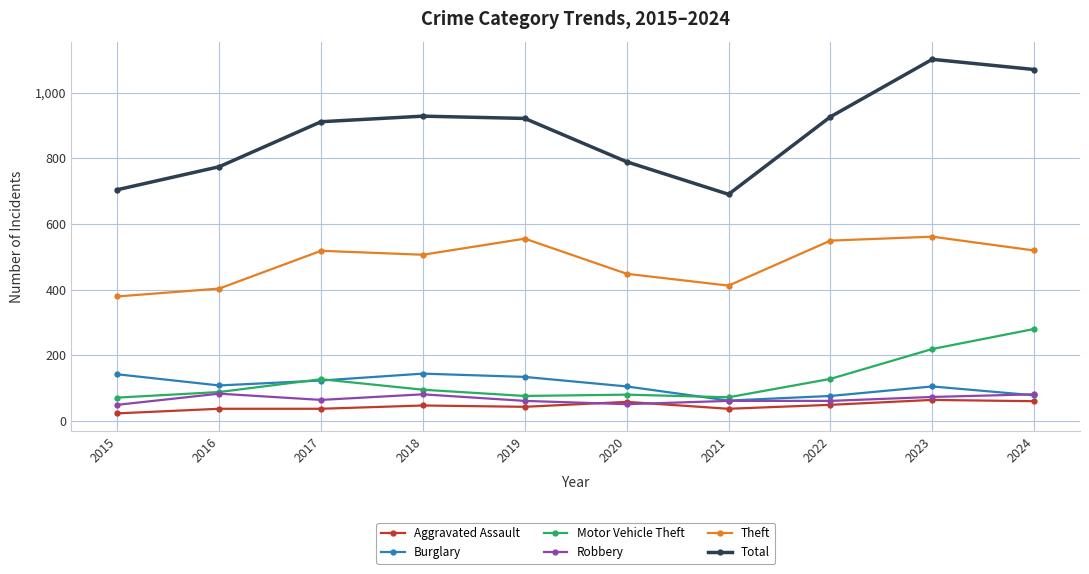

At which category does the chart reach its minimum across all series?

2015